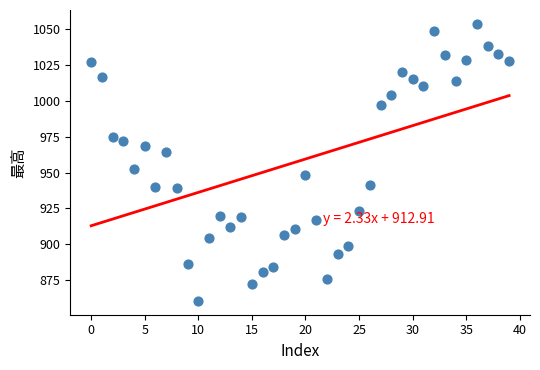

What Y value in the scatter plot is closest to 957?

952.3